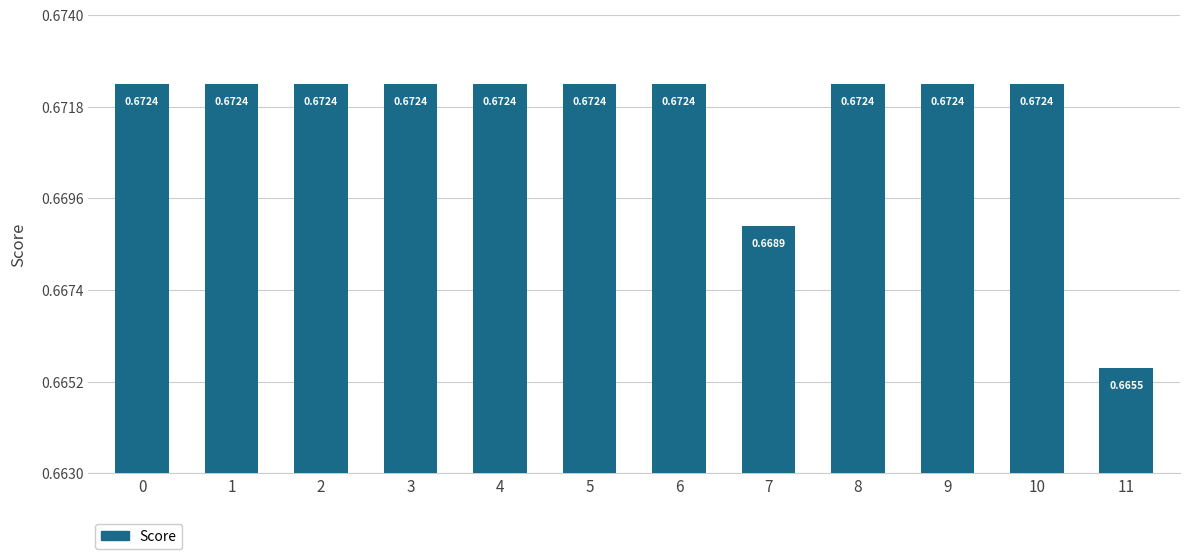

Which has a higher value, 11 or 10?

10